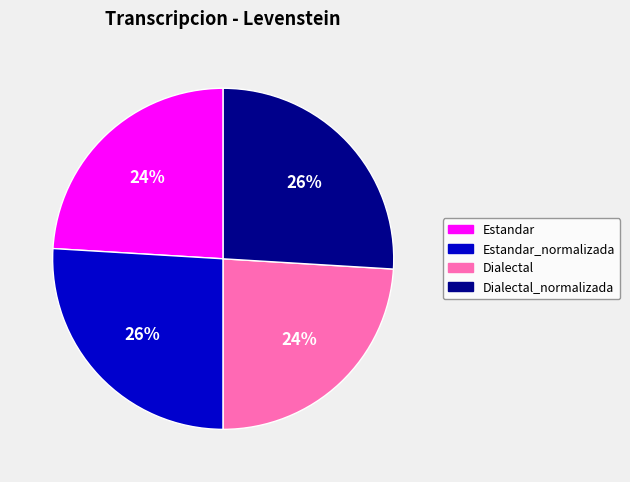

Is Estandar_normalizada the majority of the pie?

No